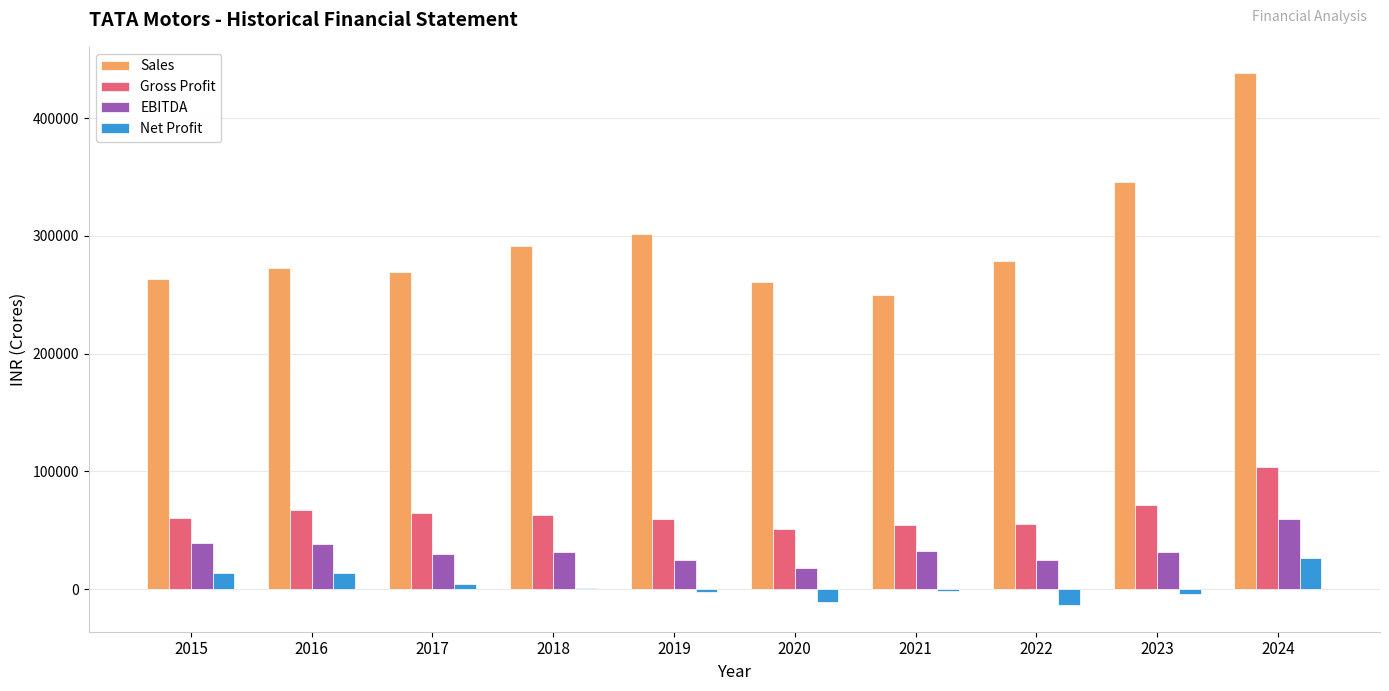

The EBITDA series shows 24720.1 at 2022. True or false?

True